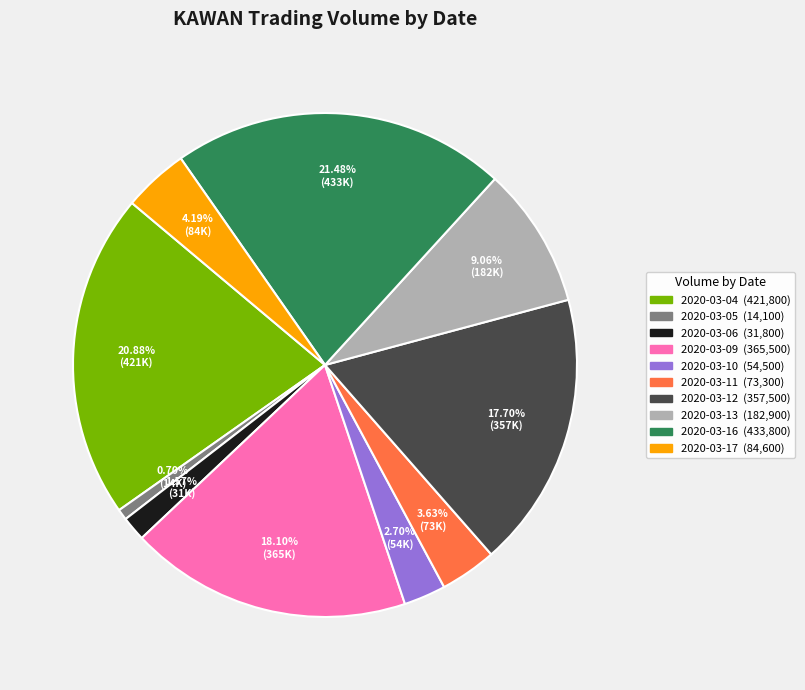

How many segments does this pie chart have?

10